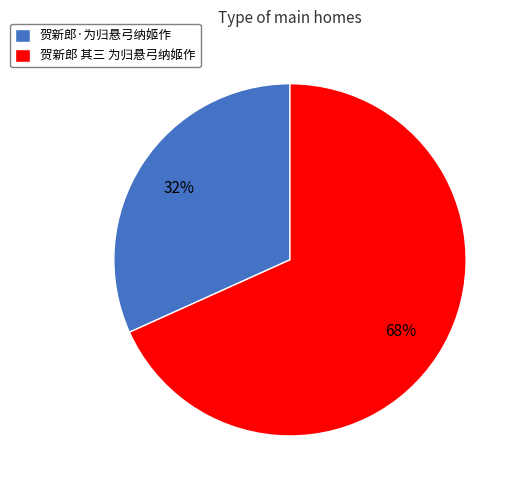

What is the largest slice in the pie chart?

贺新郎 其三 为归悬弓纳姬作